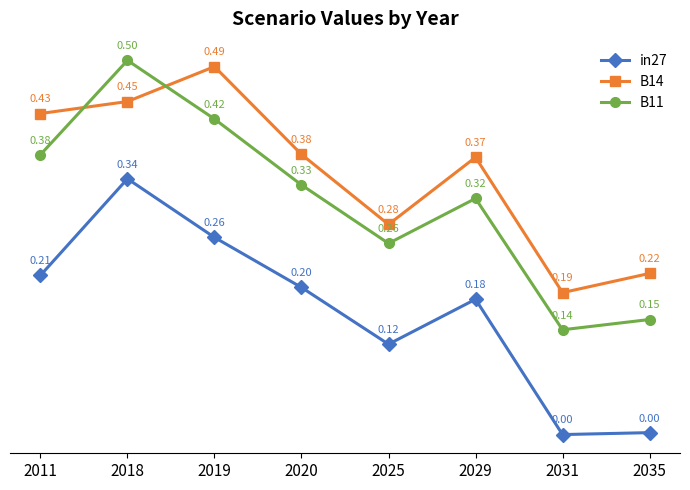

Which series has the largest range (max minus min)?

B11